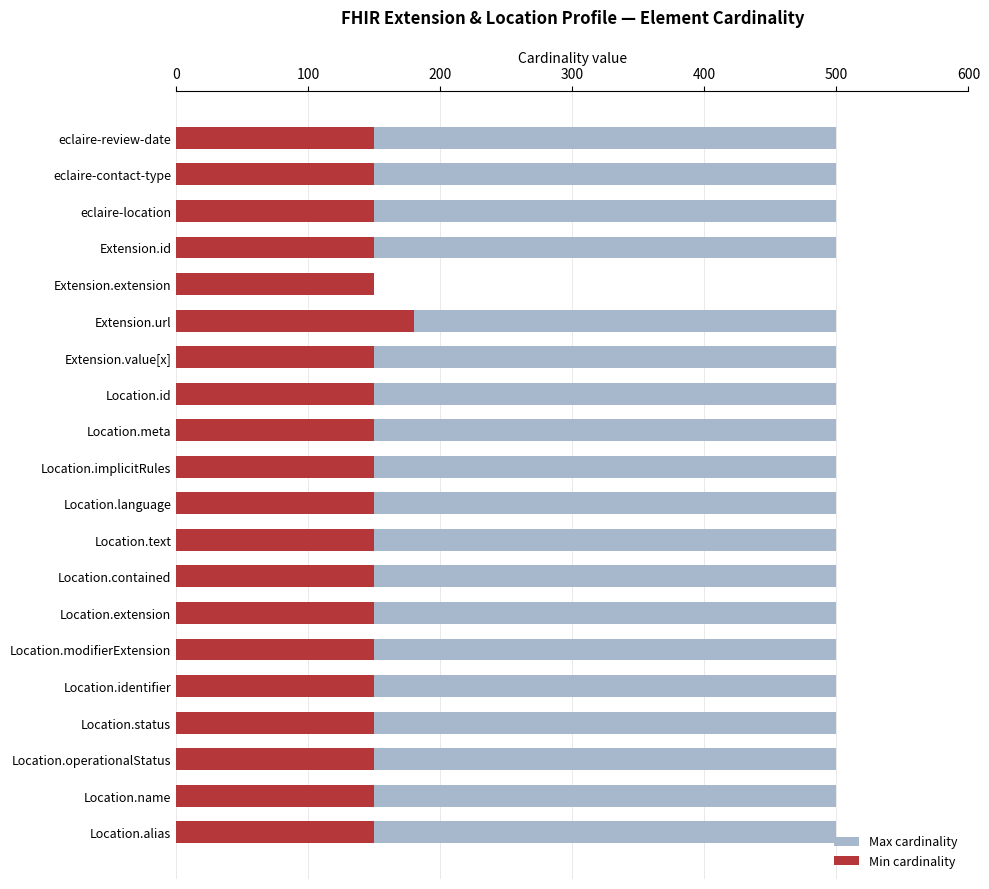

Is the value of Min cardinality at 11 greater than the value of Max cardinality at 9?

No